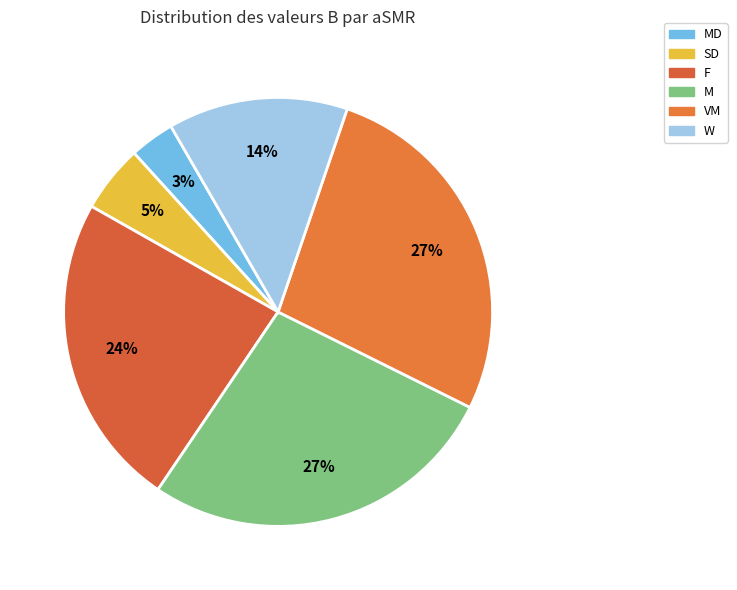

Count the number of slices in the pie.

6